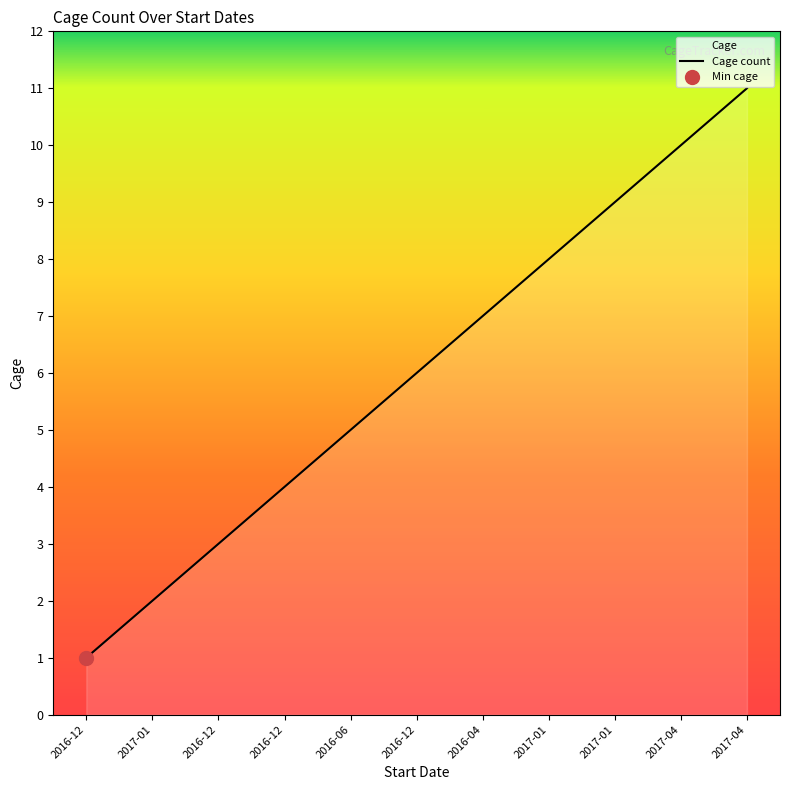

Reading left to right, what are all the values shown in this chart?

1	2	3	4	5	6	7	8	9	10	11